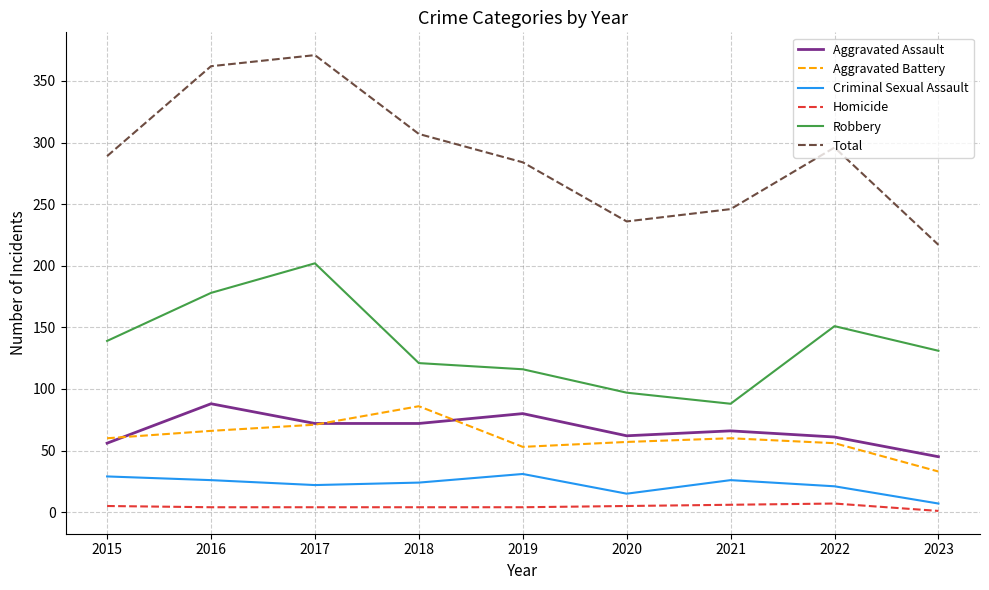

What is the lowest value of the Aggravated Battery series?

33